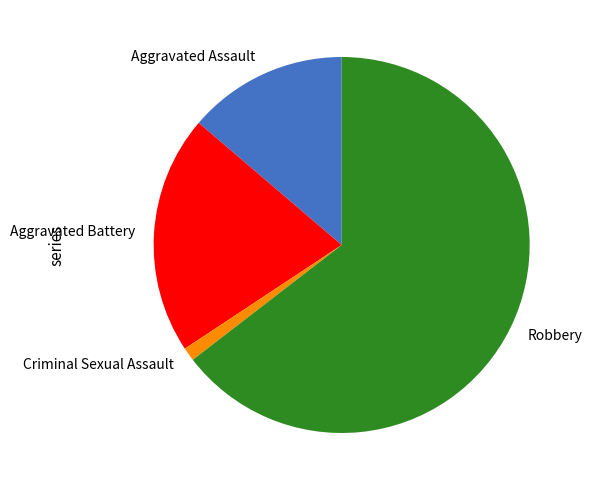

Which has a higher value, Criminal Sexual Assault or Aggravated Assault?

Aggravated Assault